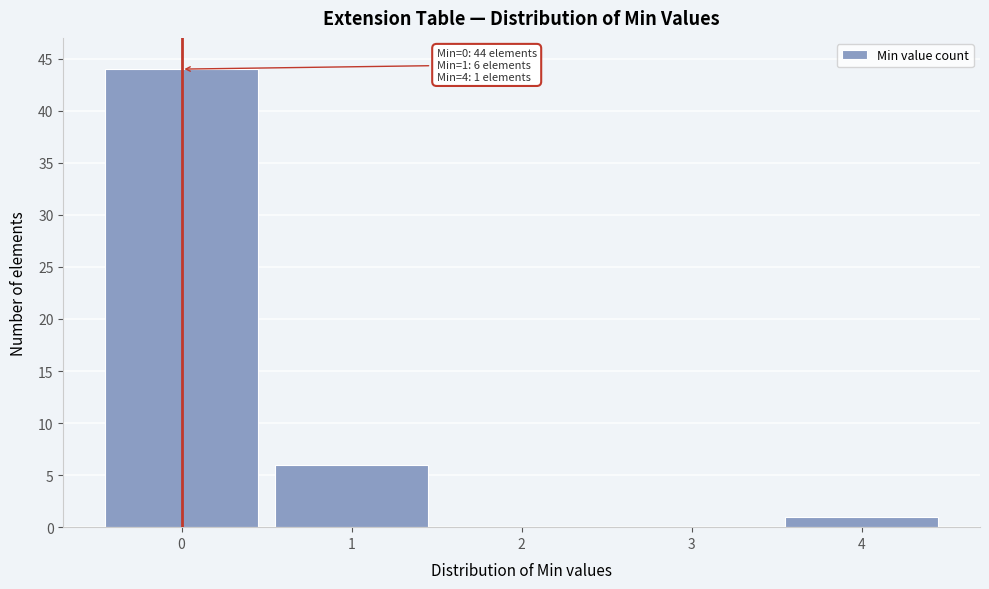

Over which range of the x-axis is the bar tallest?

-0.5 to 0.5